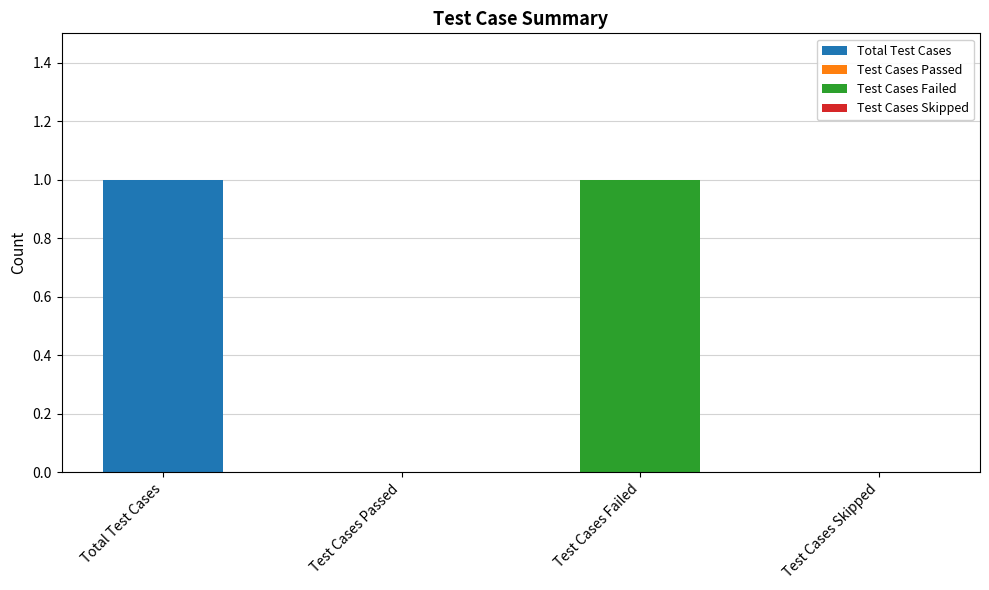

What is the difference between the maximum and minimum values?

1